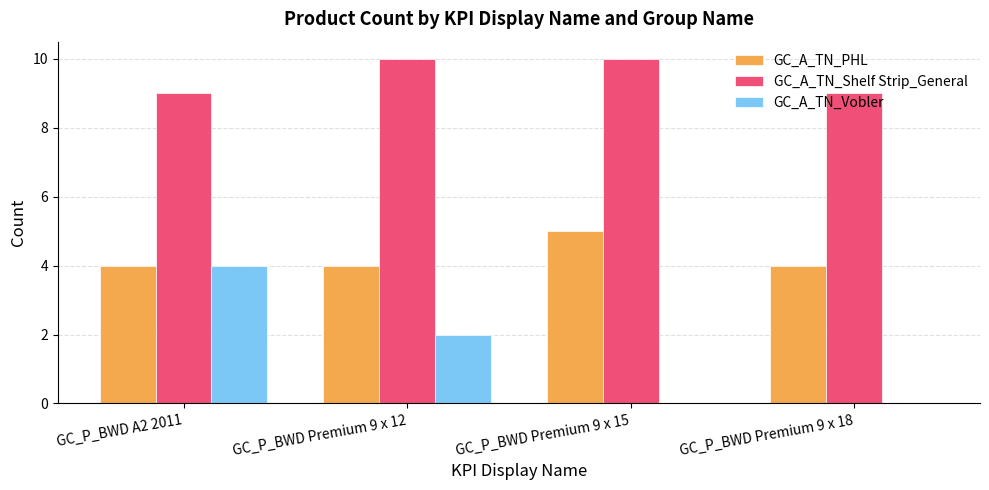

At which label does GC_A_TN_Vobler first exceed 2?

GC_P_BWD A2 2011